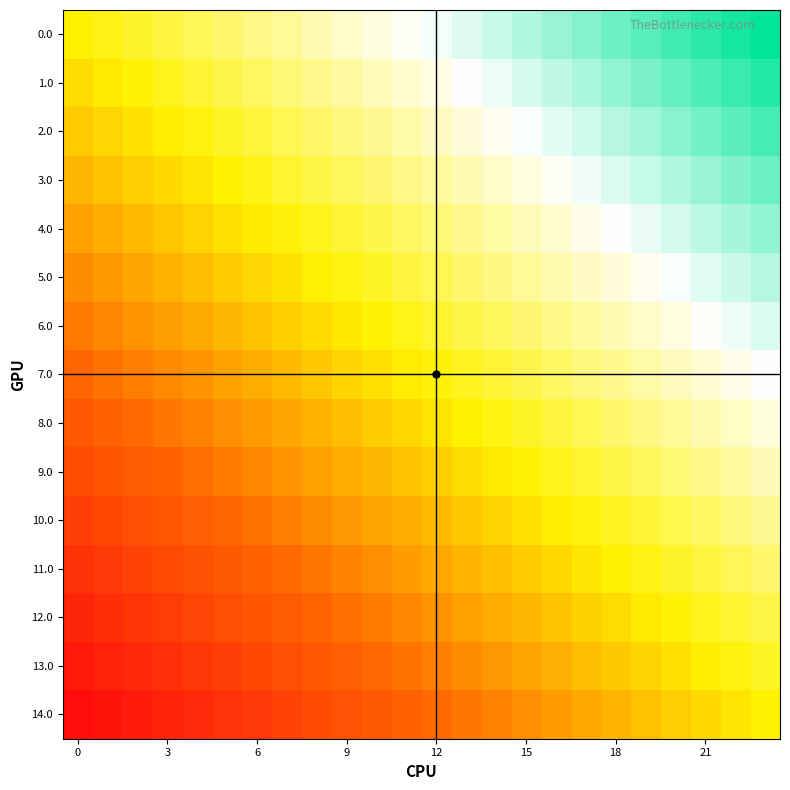

Reading left to right, extract all data points from this chart.

0.0: 0.0	0.0	0.1	0.1	0.2	0.2	0.3	0.3	0.3	0.4	0.4	0.5	0.5	0.6	0.6	0.7	0.7	0.7	0.8	0.8	0.9	0.9	1.0	1.0
1.0: -0.1	-0.0	0.0	0.1	0.1	0.1	0.2	0.2	0.3	0.3	0.4	0.4	0.5	0.5	0.5	0.6	0.6	0.7	0.7	0.8	0.8	0.8	0.9	0.9
2.0: -0.1	-0.1	-0.1	-0.0	0.0	0.1	0.1	0.2	0.2	0.2	0.3	0.3	0.4	0.4	0.5	0.5	0.6	0.6	0.6	0.7	0.7	0.8	0.8	0.9
3.0: -0.2	-0.2	-0.1	-0.1	-0.0	0.0	0.0	0.1	0.1	0.2	0.2	0.3	0.3	0.4	0.4	0.4	0.5	0.5	0.6	0.6	0.7	0.7	0.7	0.8
4.0: -0.3	-0.2	-0.2	-0.2	-0.1	-0.1	-0.0	0.0	0.1	0.1	0.1	0.2	0.2	0.3	0.3	0.4	0.4	0.5	0.5	0.5	0.6	0.6	0.7	0.7
5.0: -0.4	-0.3	-0.3	-0.2	-0.2	-0.1	-0.1	-0.1	-0.0	0.0	0.1	0.1	0.2	0.2	0.3	0.3	0.3	0.4	0.4	0.5	0.5	0.6	0.6	0.6
6.0: -0.4	-0.4	-0.3	-0.3	-0.3	-0.2	-0.2	-0.1	-0.1	-0.0	0.0	0.0	0.1	0.1	0.2	0.2	0.3	0.3	0.4	0.4	0.4	0.5	0.5	0.6
7.0: -0.5	-0.5	-0.4	-0.4	-0.3	-0.3	-0.2	-0.2	-0.2	-0.1	-0.1	-0.0	0.0	0.1	0.1	0.2	0.2	0.2	0.3	0.3	0.4	0.4	0.5	0.5
8.0: -0.6	-0.5	-0.5	-0.4	-0.4	-0.4	-0.3	-0.3	-0.2	-0.2	-0.1	-0.1	-0.0	-0.0	0.0	0.1	0.1	0.2	0.2	0.3	0.3	0.3	0.4	0.4
9.0: -0.6	-0.6	-0.6	-0.5	-0.5	-0.4	-0.4	-0.3	-0.3	-0.3	-0.2	-0.2	-0.1	-0.1	-0.0	0.0	0.1	0.1	0.1	0.2	0.2	0.3	0.3	0.4
10.0: -0.7	-0.7	-0.6	-0.6	-0.5	-0.5	-0.5	-0.4	-0.4	-0.3	-0.3	-0.2	-0.2	-0.1	-0.1	-0.1	-0.0	0.0	0.1	0.1	0.2	0.2	0.2	0.3
11.0: -0.8	-0.7	-0.7	-0.7	-0.6	-0.6	-0.5	-0.5	-0.4	-0.4	-0.4	-0.3	-0.3	-0.2	-0.2	-0.1	-0.1	-0.0	-0.0	0.0	0.1	0.1	0.2	0.2
12.0: -0.9	-0.8	-0.8	-0.7	-0.7	-0.6	-0.6	-0.6	-0.5	-0.5	-0.4	-0.4	-0.3	-0.3	-0.2	-0.2	-0.2	-0.1	-0.1	-0.0	0.0	0.1	0.1	0.1
13.0: -0.9	-0.9	-0.8	-0.8	-0.8	-0.7	-0.7	-0.6	-0.6	-0.5	-0.5	-0.5	-0.4	-0.4	-0.3	-0.3	-0.2	-0.2	-0.1	-0.1	-0.1	-0.0	0.0	0.1
14.0: -1.0	-1.0	-0.9	-0.9	-0.8	-0.8	-0.7	-0.7	-0.7	-0.6	-0.6	-0.5	-0.5	-0.4	-0.4	-0.3	-0.3	-0.3	-0.2	-0.2	-0.1	-0.1	-0.0	0.0